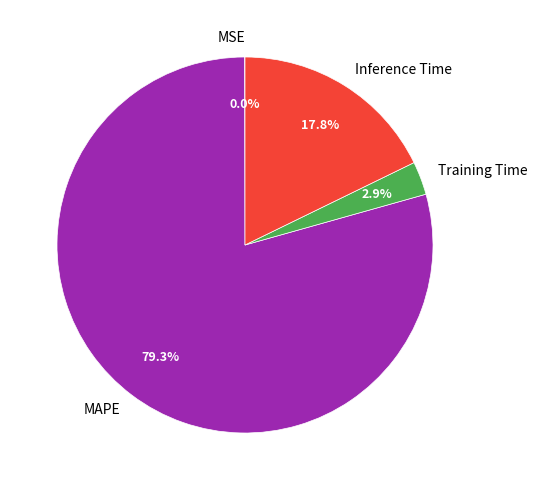

Is there any slice that represents more than half of the pie?

Yes